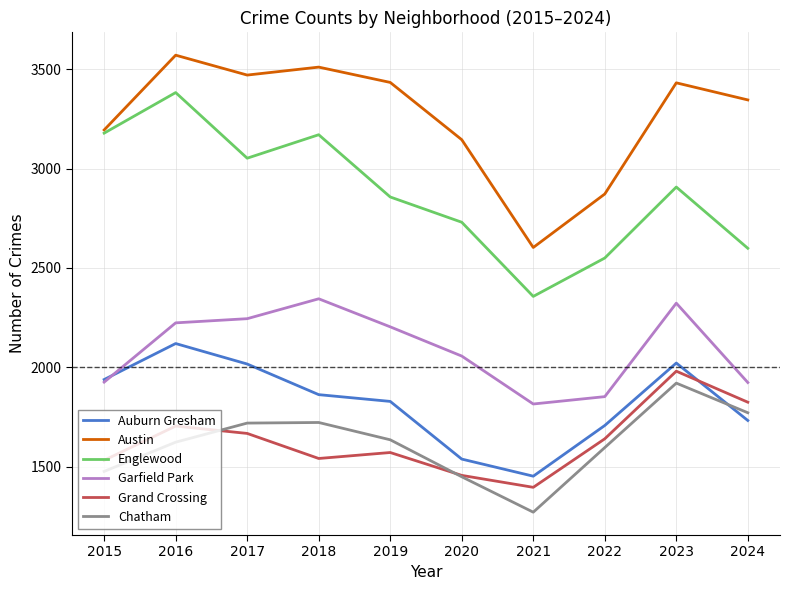

Which series changed the most between 2017 and 2020?

Auburn Gresham